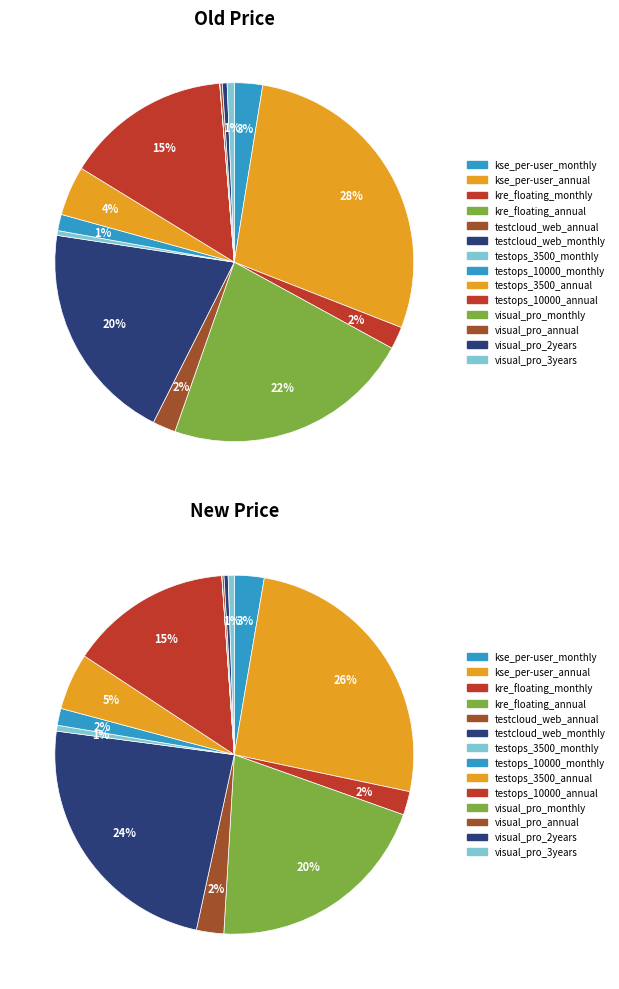

To the nearest percent, what is the average slice percentage?

7%